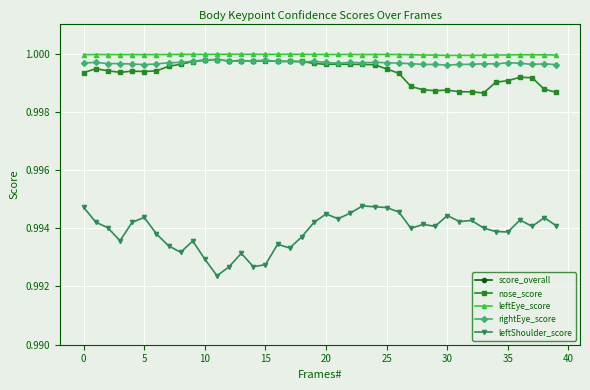

Is it true that leftEye_score equals 1.7 at 10?

False